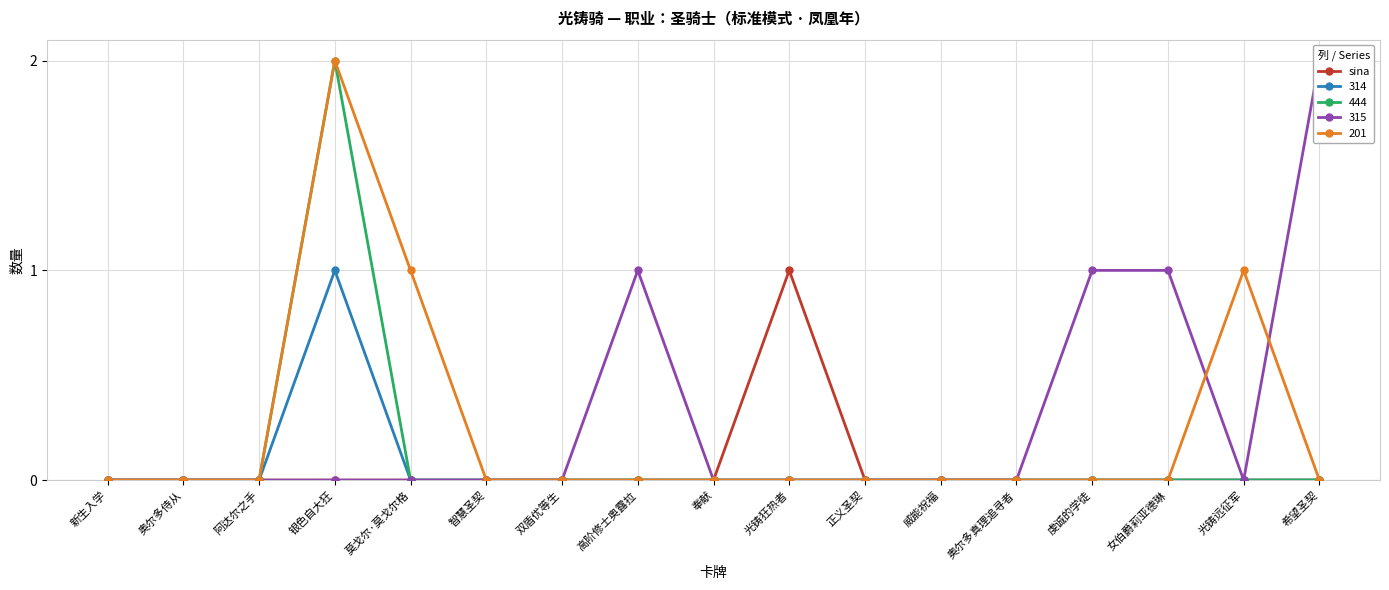

Reading left to right, list all the values displayed in this chart.

新生入学=0	奥尔多侍从=0	阿达尔之手=0	银色自大狂=0	莫戈尔·莫戈尔格=0	智慧圣契=0	双盾优等生=0	高阶修士奥露拉=0	奉献=0	光铸狂热者=1	正义圣契=0	威能祝福=0	奥尔多真理追寻者=0	虔诚的学徒=0	女伯爵莉亚德琳=0	光铸远征军=0	希望圣契=0